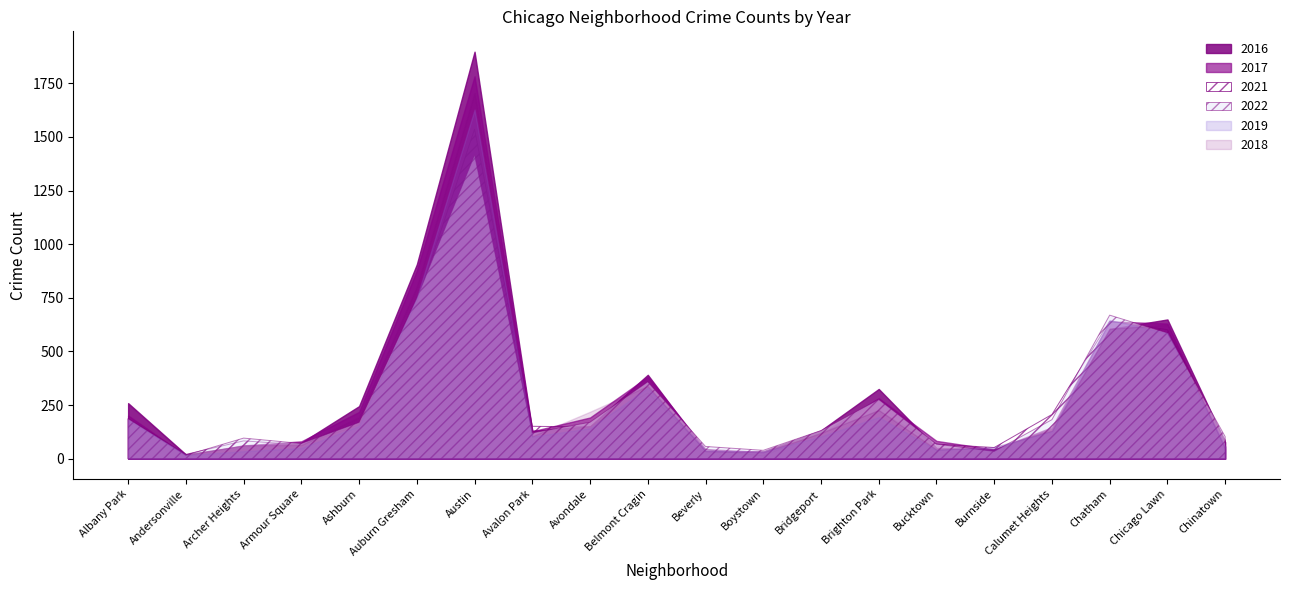

What is the difference between the 2021 values at Brighton Park and Armour Square?

158